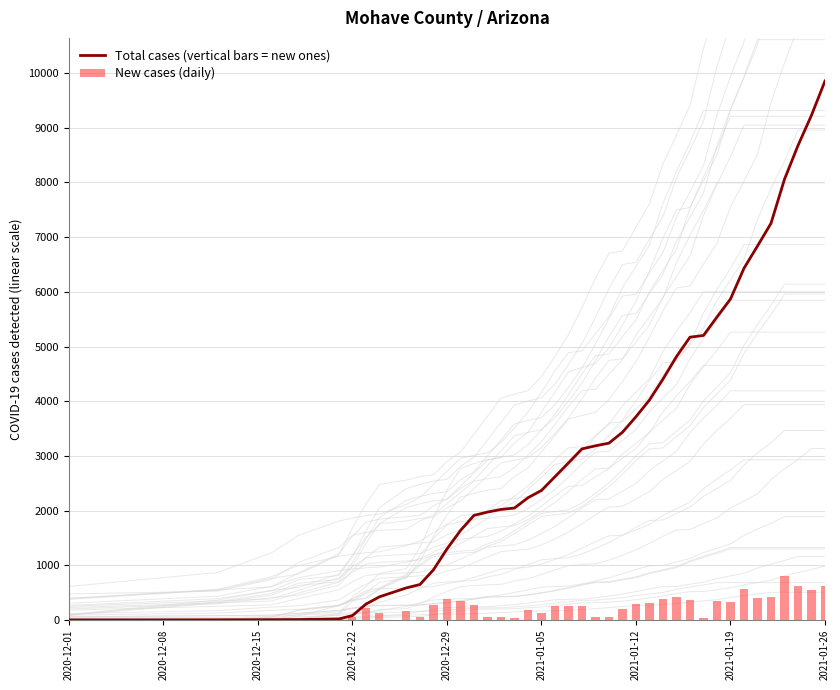

Which series has the largest range (max minus min)?

Total cases (vertical bars = new ones)